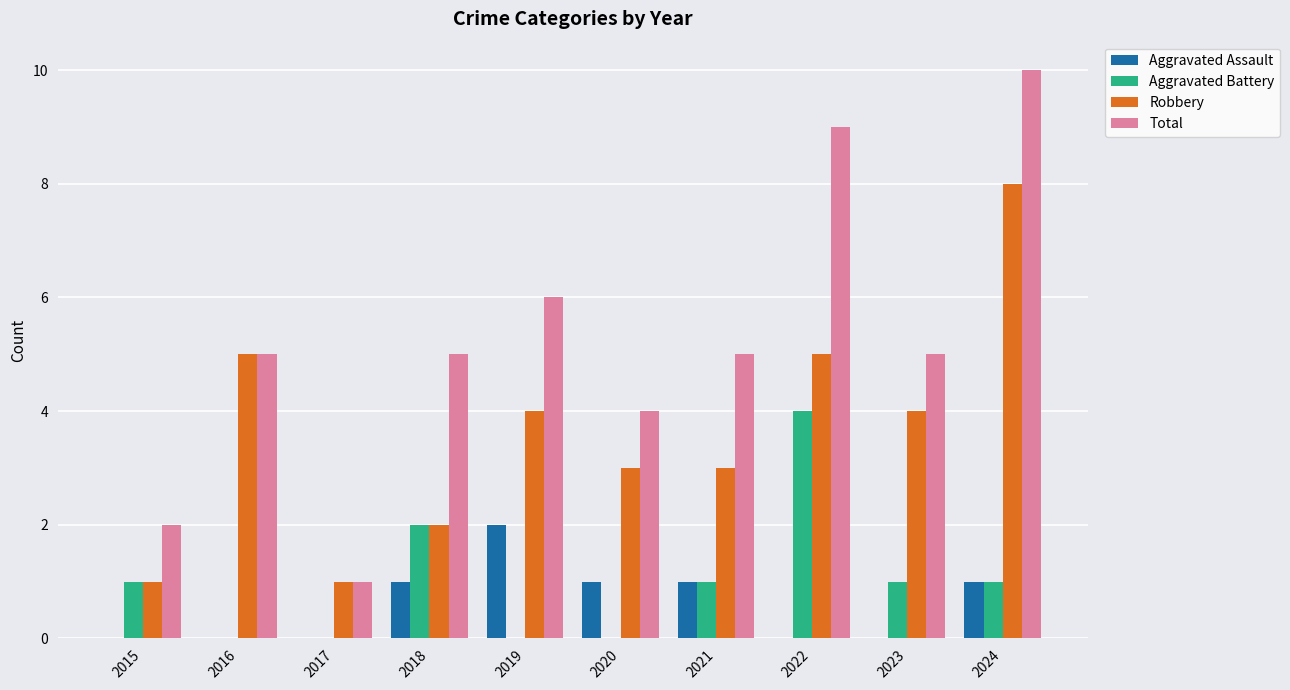

Which series has the largest range (max minus min)?

Total